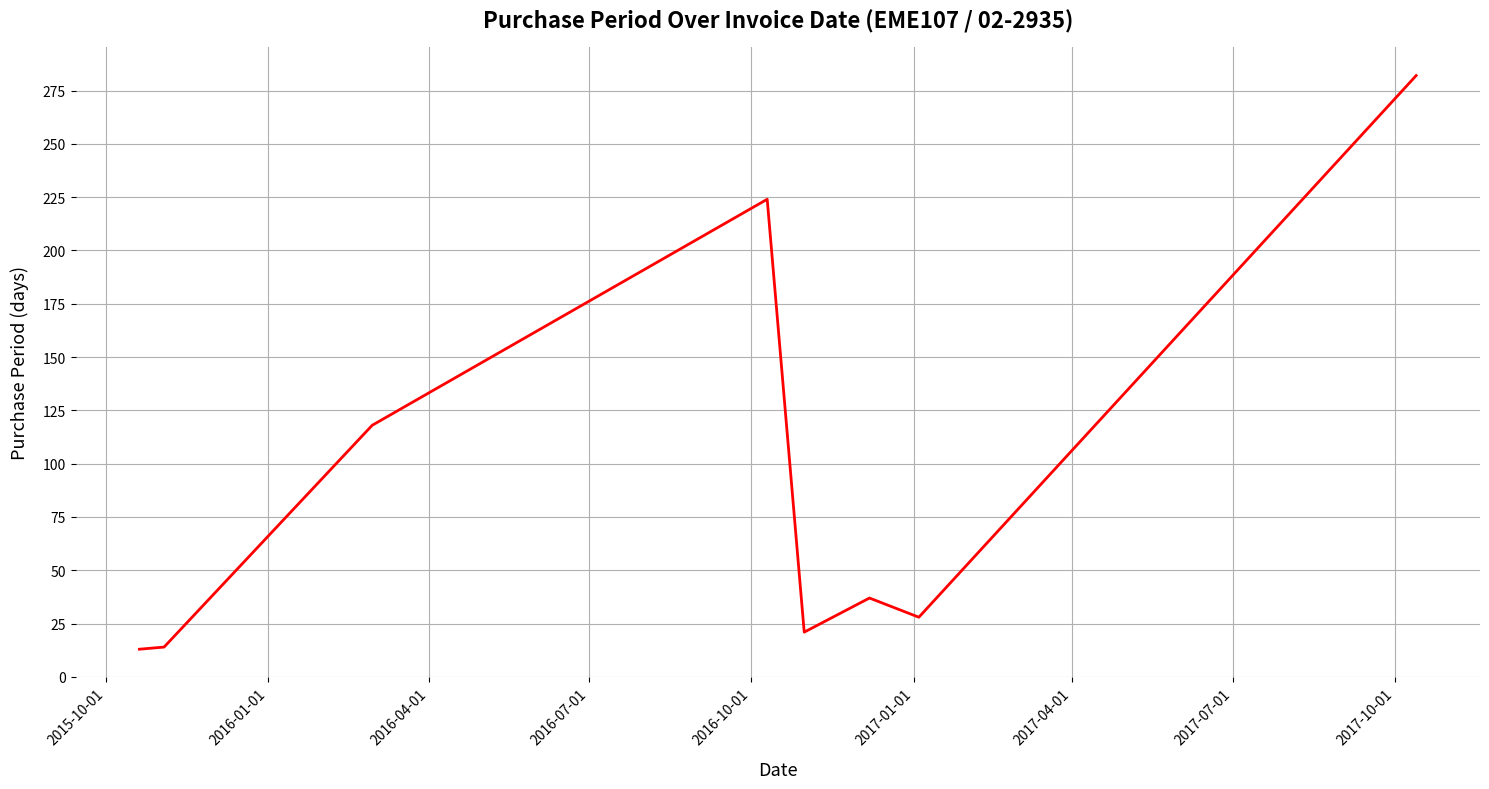

Does the chart display data point markers on the line(s)?

No